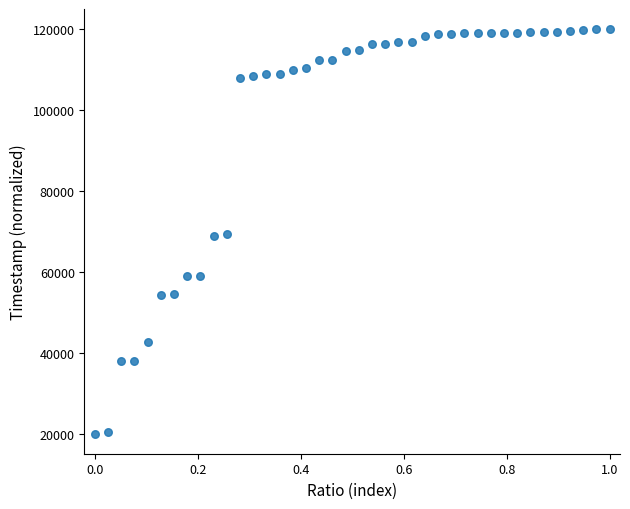

What is the range of Y values (max minus min)?

100000.0